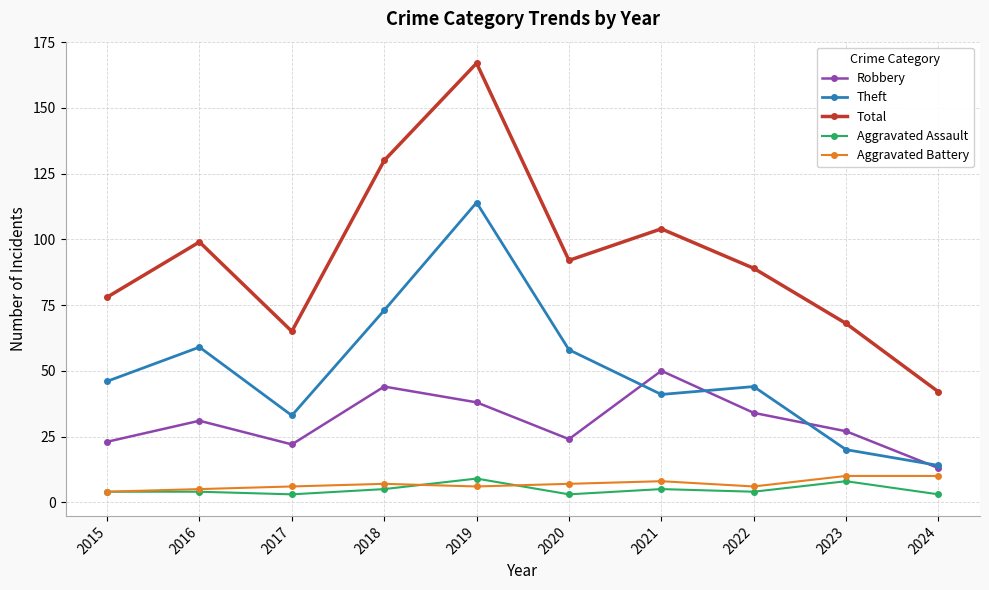

At which category is the sum across all series the highest?

2019